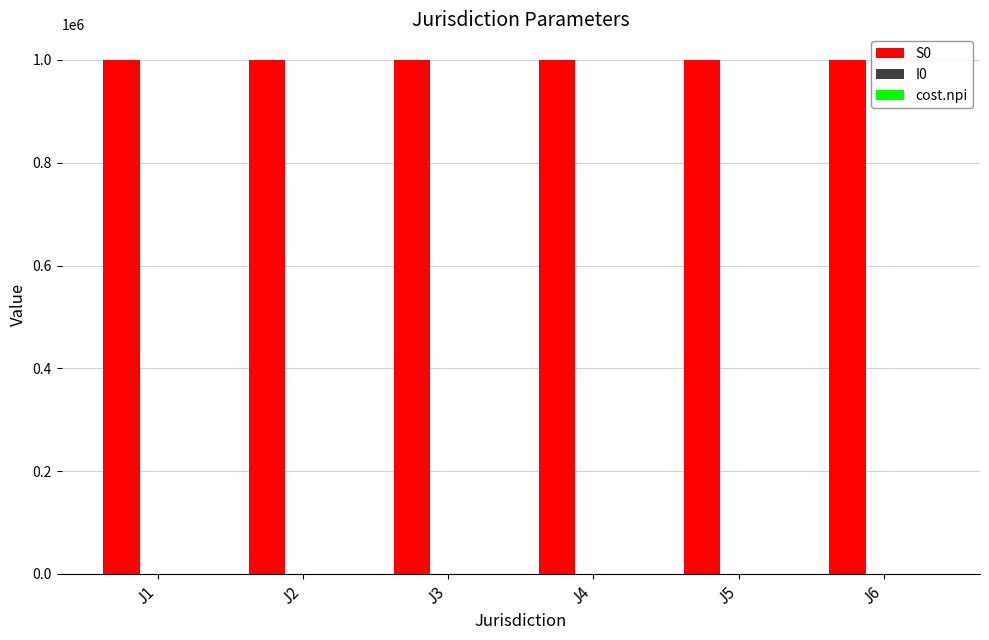

The value of S0 at J2 is 1529834. True or false?

False